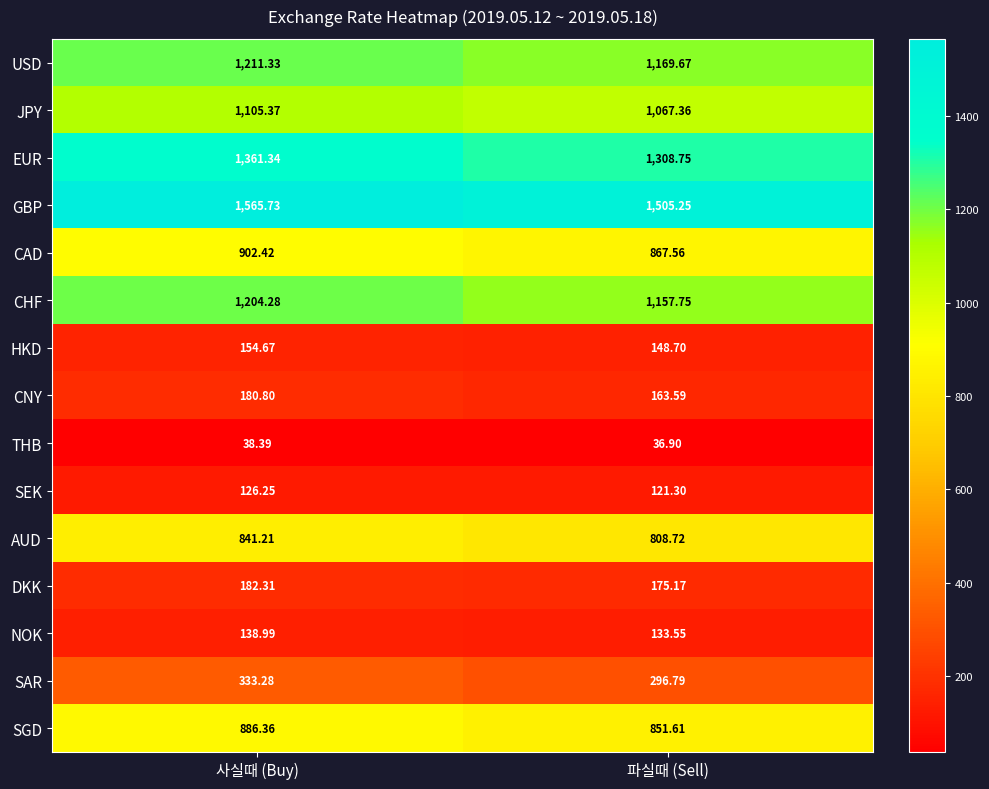

At which category does the chart reach its peak across all series?

사실때 (Buy)